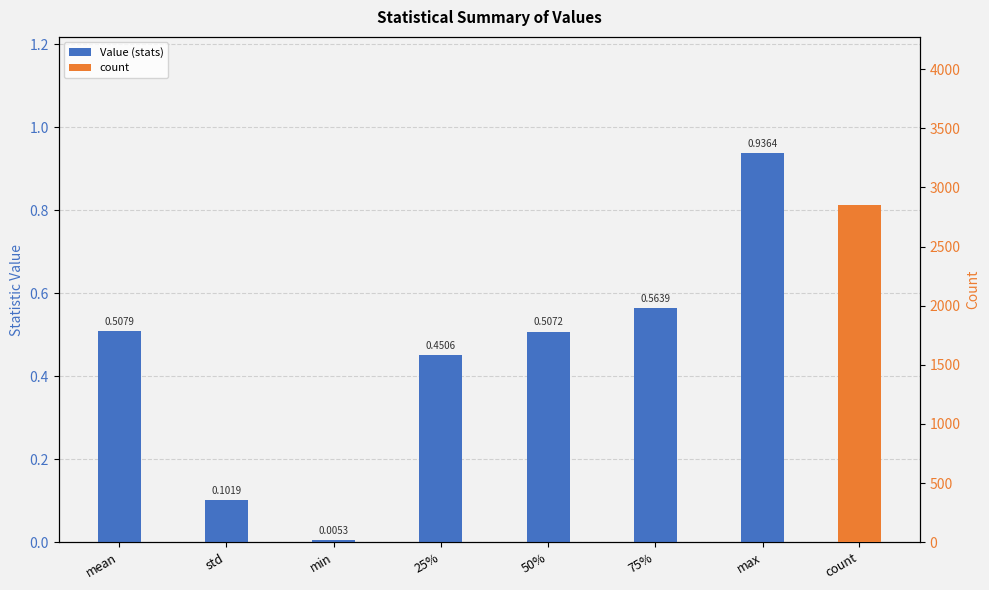

Rank the categories by value from lowest to highest.

min, std, 25%, 50%, mean, 75%, max